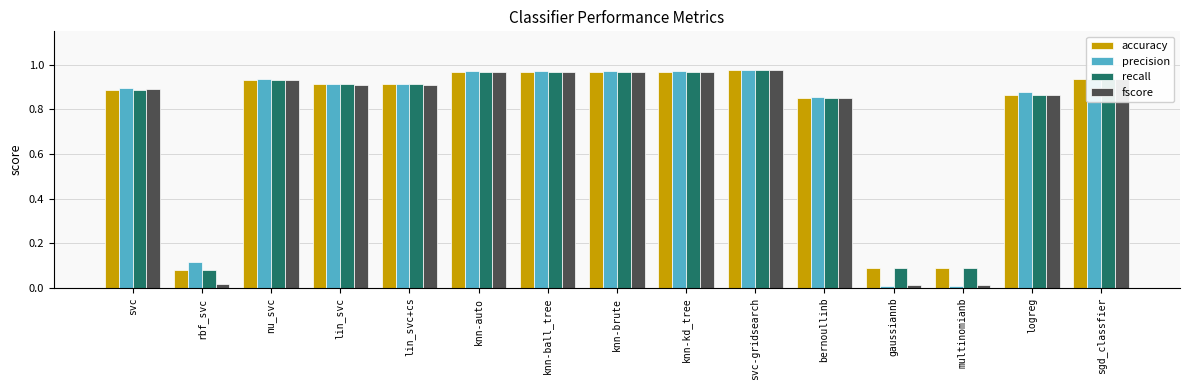

The value of precision at lin_svc is 0.9. True or false?

True